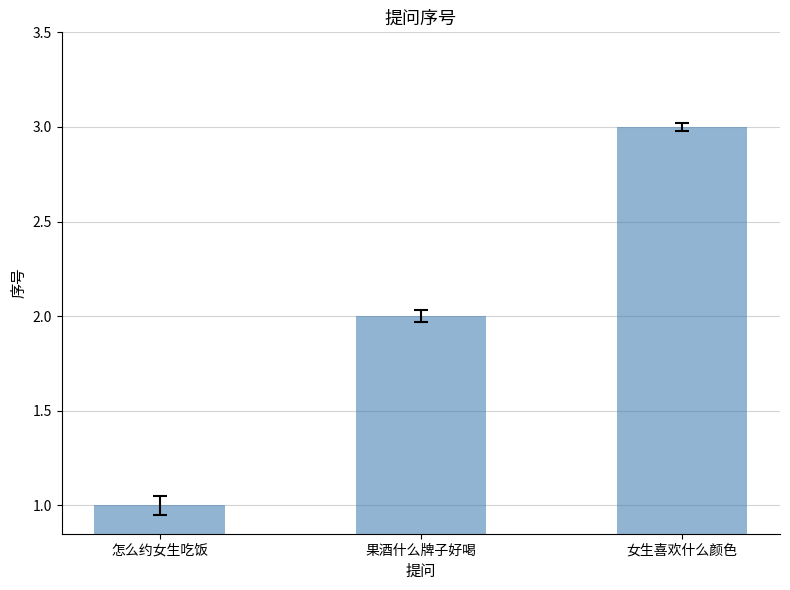

The value at 女生喜欢什么颜色 is 2. True or false?

False